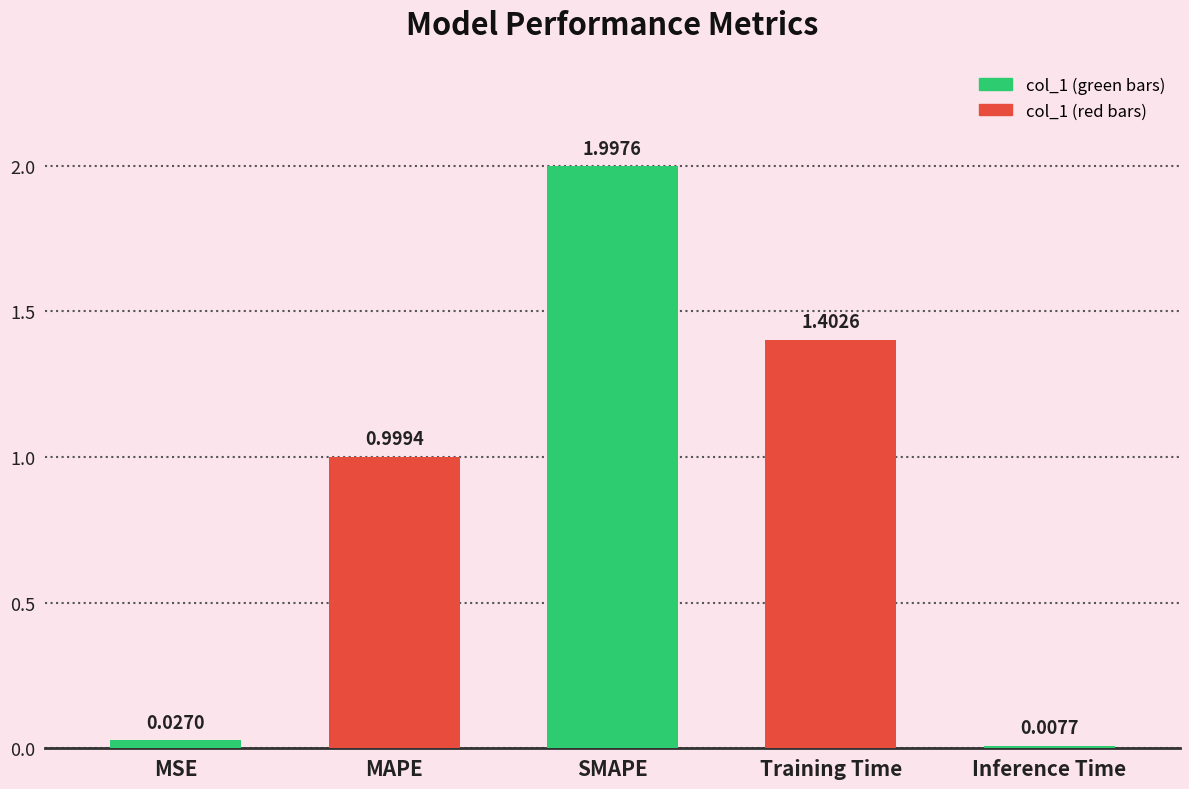

Rank the categories by value from highest to lowest.

SMAPE, Training Time, MAPE, MSE, Inference Time